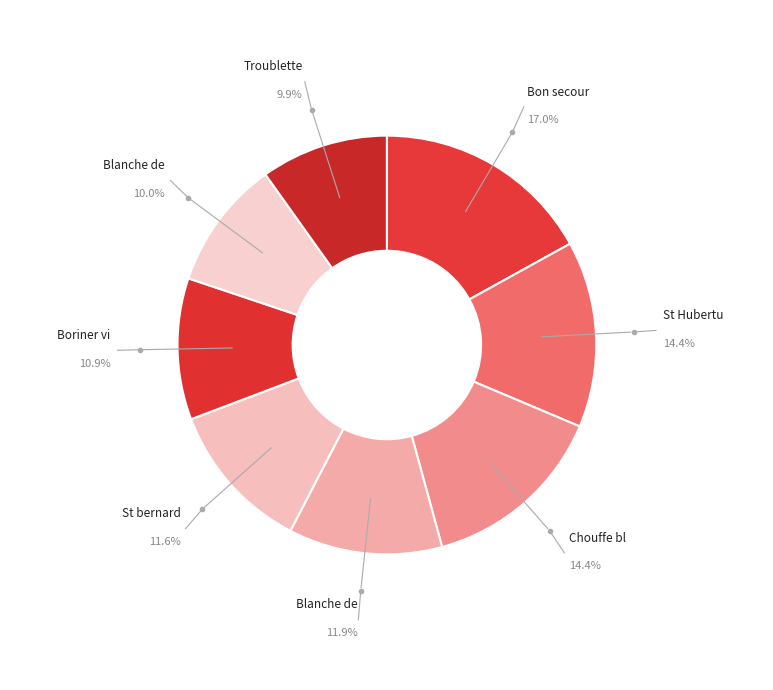

To the nearest percent, what is the difference between the largest and smallest slice percentages?

7%